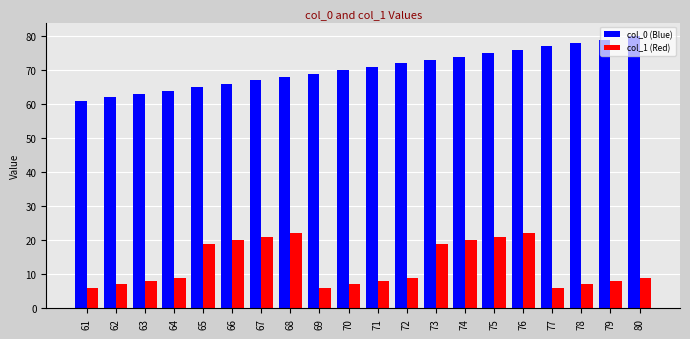

What is the total value across all series at 72?

81